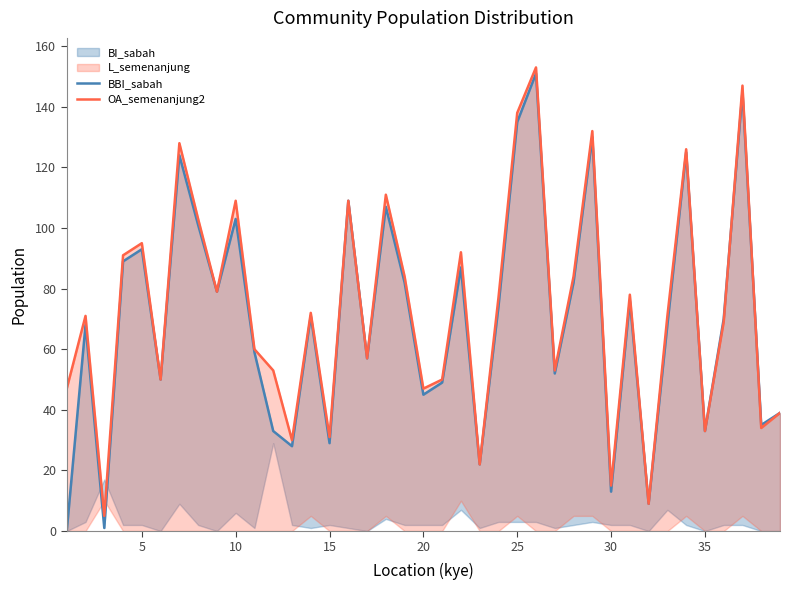

What is the greatest value displayed?

153